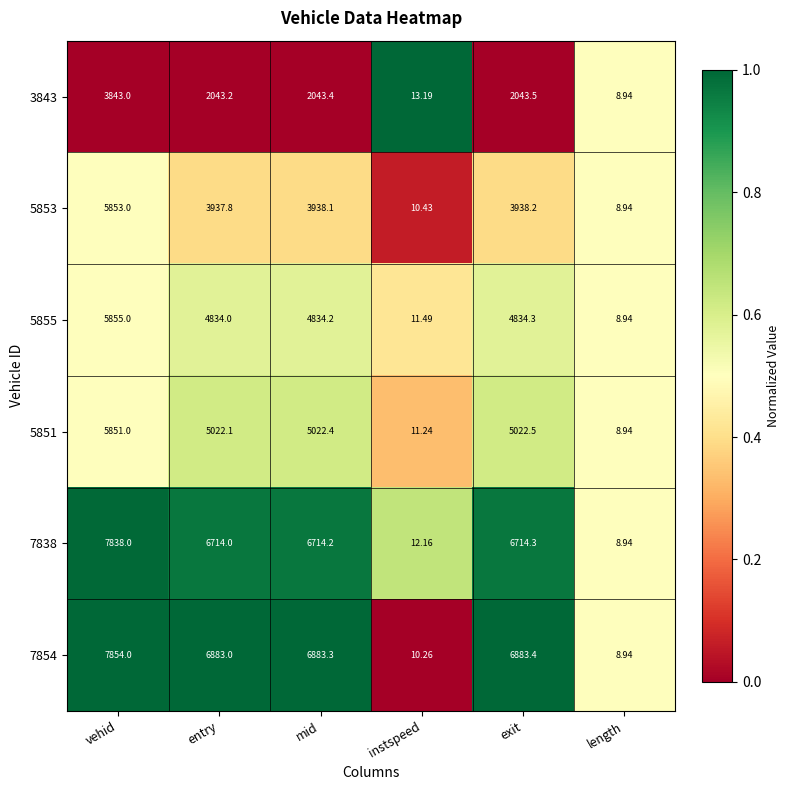

Rank the series by their maximum value, from highest to lowest.

7854, 7838, 5855, 5853, 5851, 3843